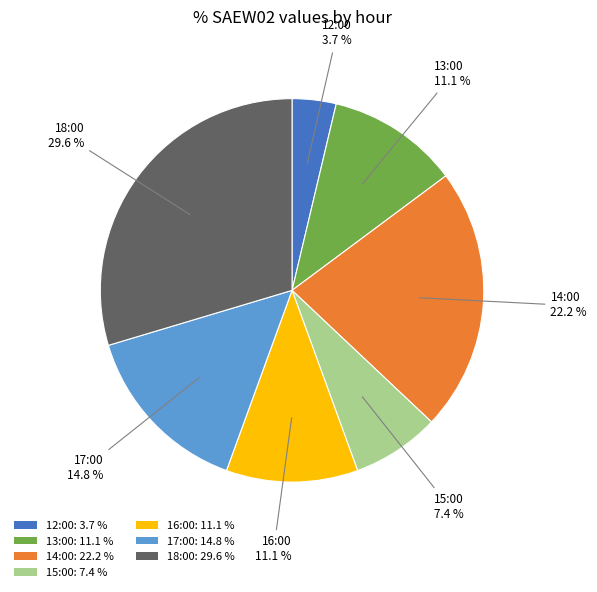

To the nearest percent, what is the difference between the 17:00 and 13:00 slice percentages?

4%